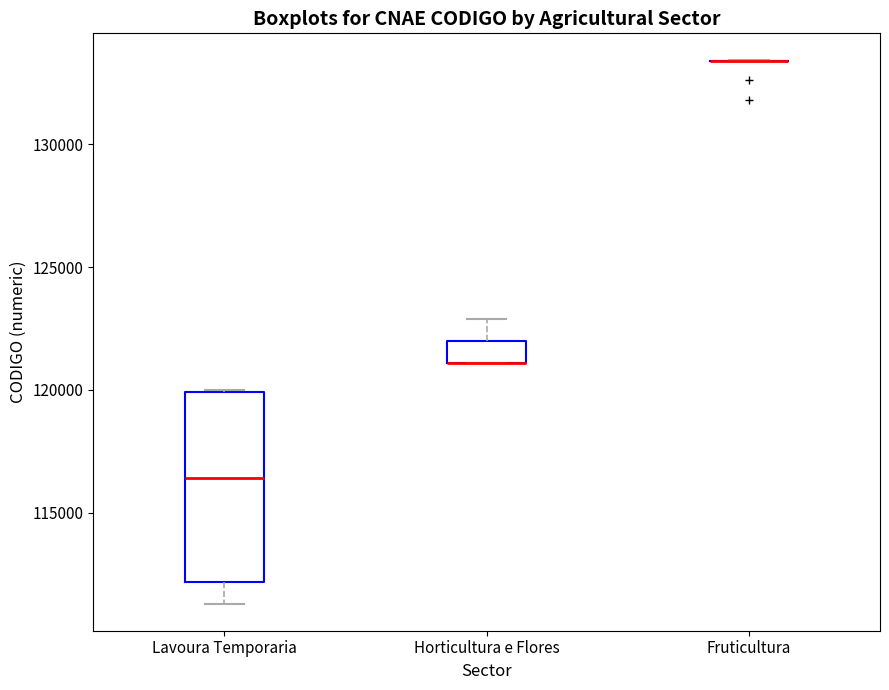

Where is the lower edge of the box for Horticultura e Flores on the y-axis? The values are not printed on the chart, so give them approximately, as read against the axis.

121000